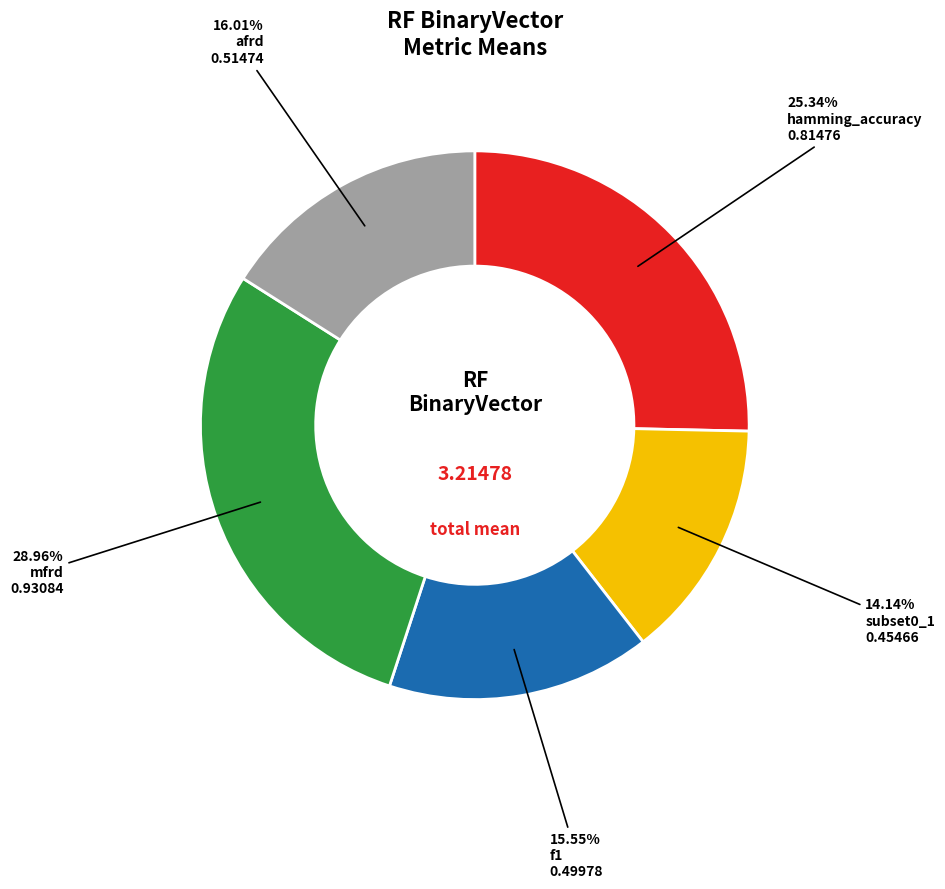

Does any single category account for the majority?

No